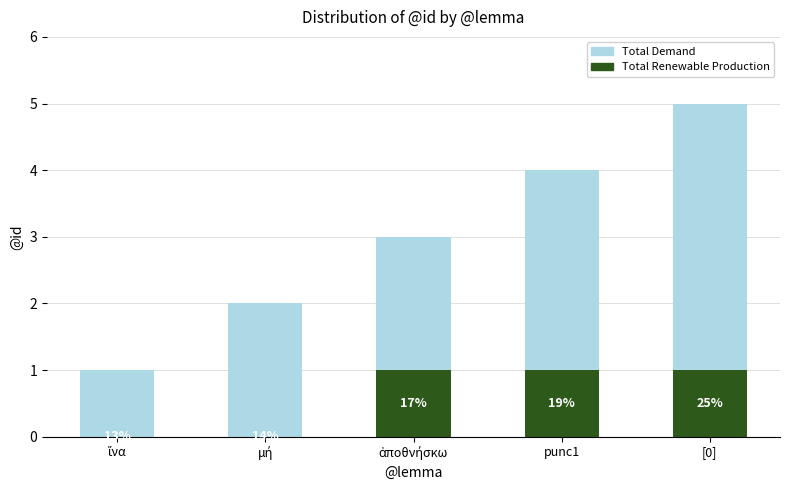

Are the bars grouped side by side (vs. stacked)?

No